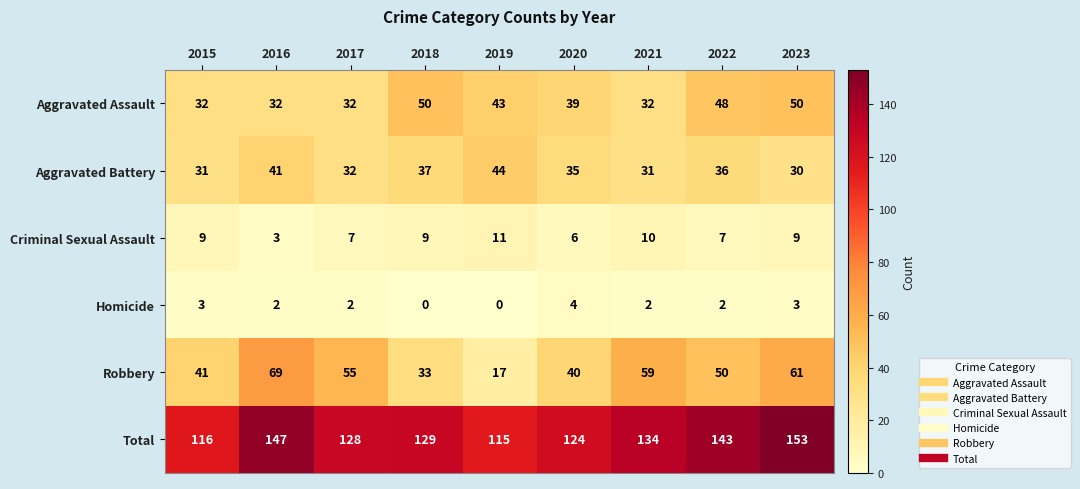

At how many categories does at least one series exceed 73?

9